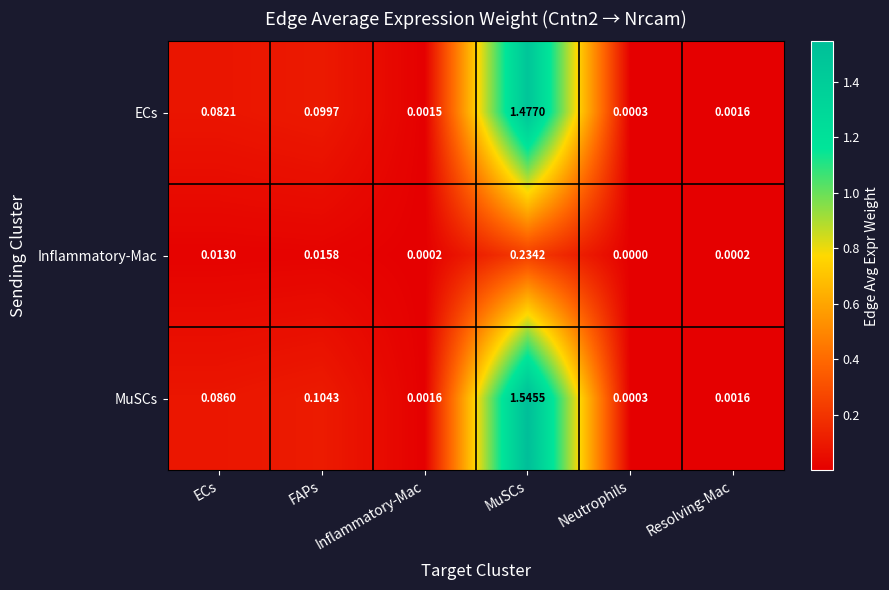

List the labels in order of ECs value, largest first.

MuSCs, FAPs, ECs, Resolving-Mac, Inflammatory-Mac, Neutrophils